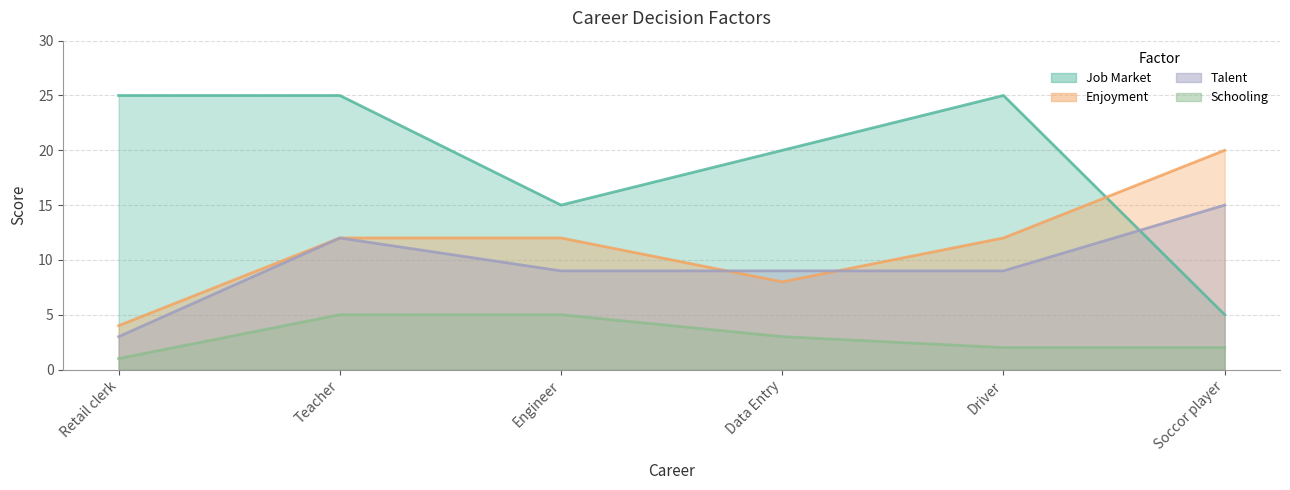

Which series ends up on top after the final intersection of Job Market and Enjoyment?

Enjoyment